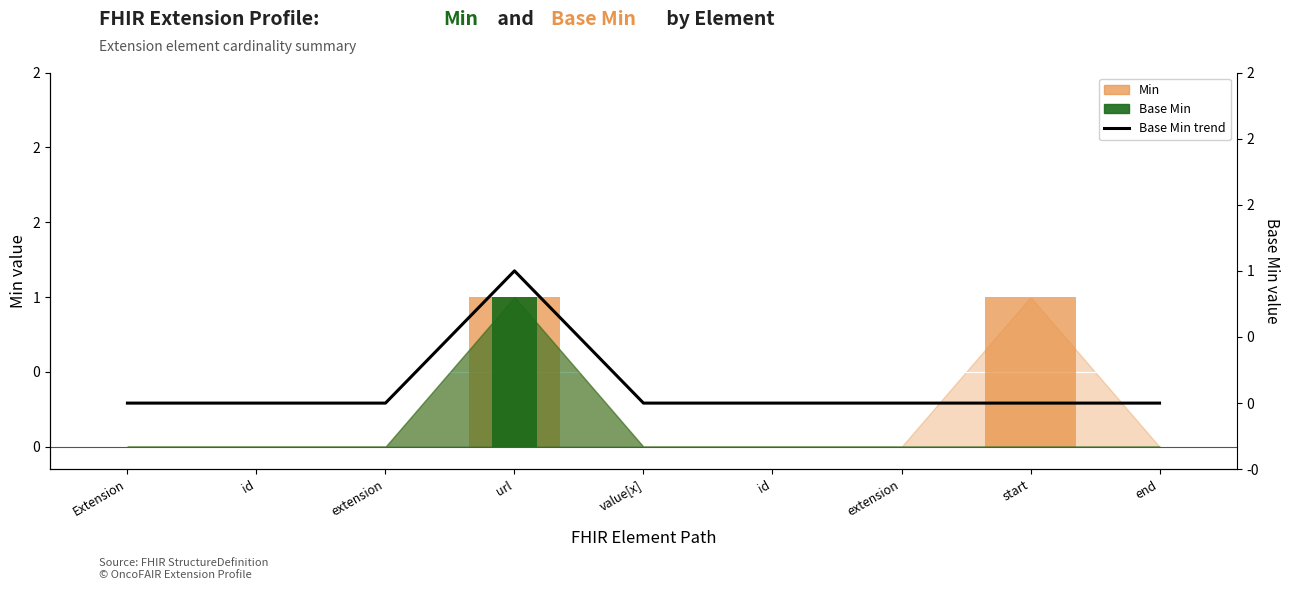

Is it true that Min equals 0 at start?

False